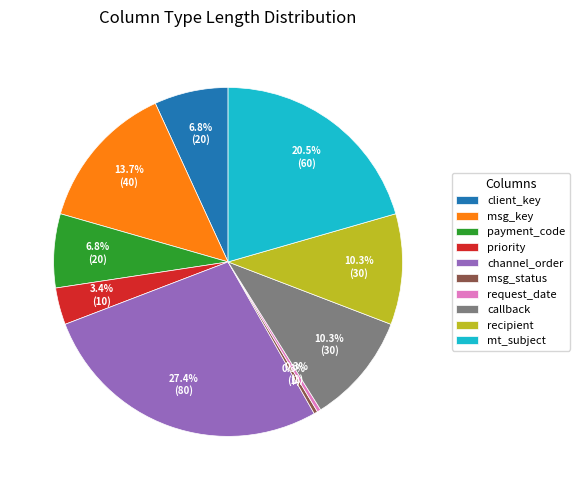

Does any single category account for the majority?

No